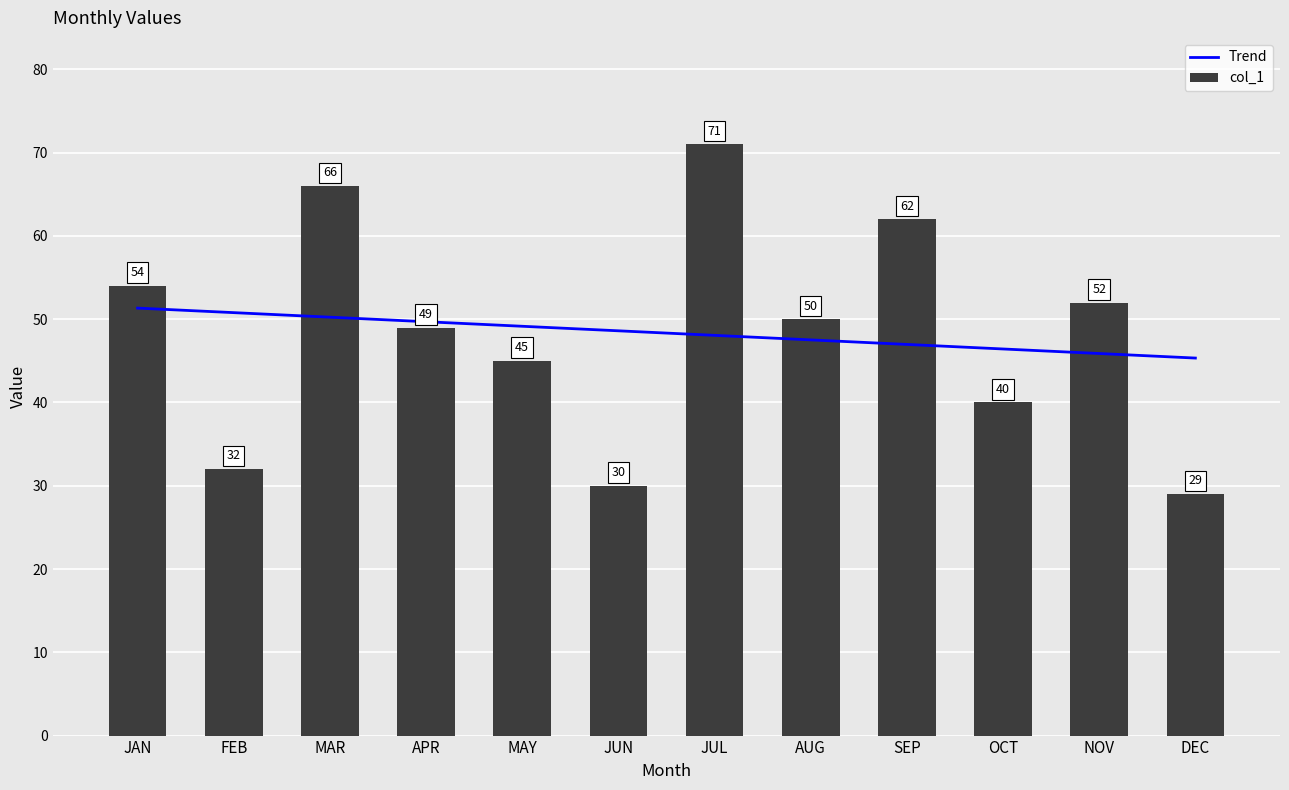

Rank the series at NOV from lowest to highest value.

Trend, col_1